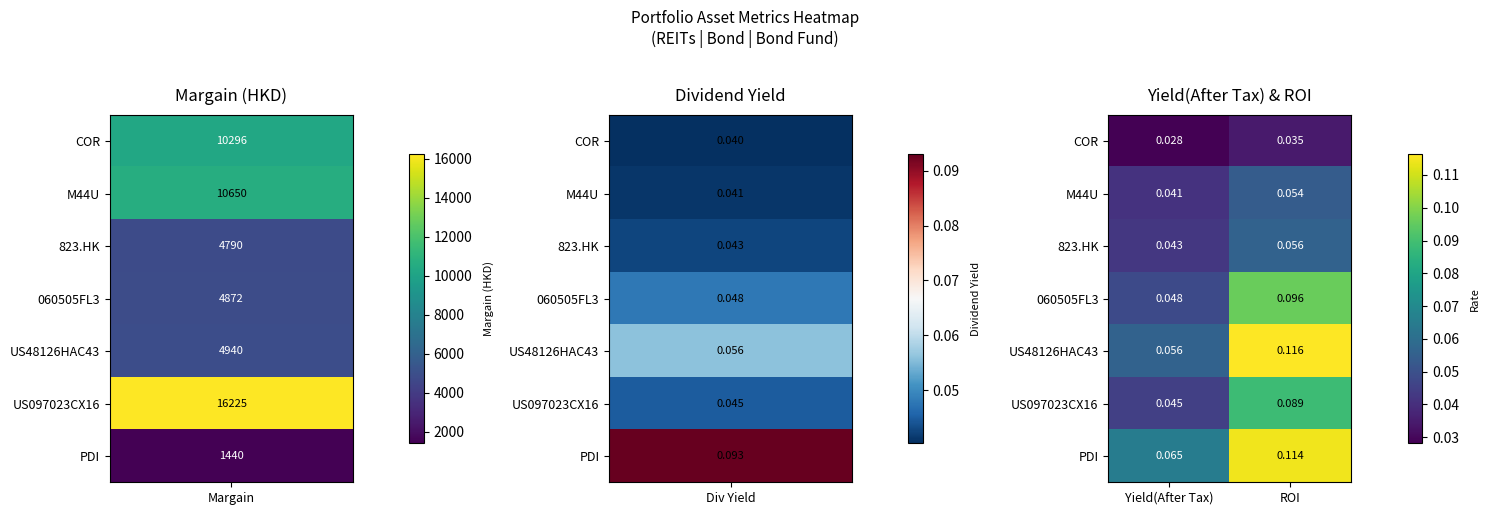

At which category does the chart reach its peak across all series?

ROI